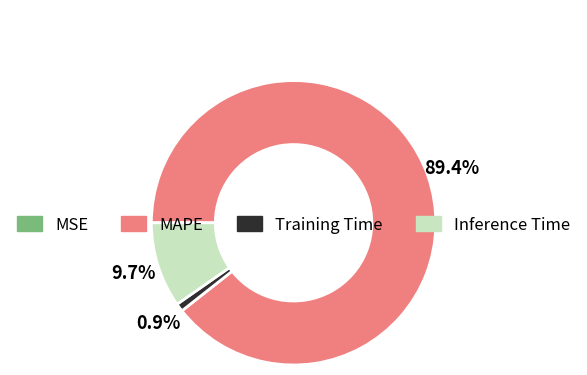

How much of the chart is everything except MAPE?

10.6%